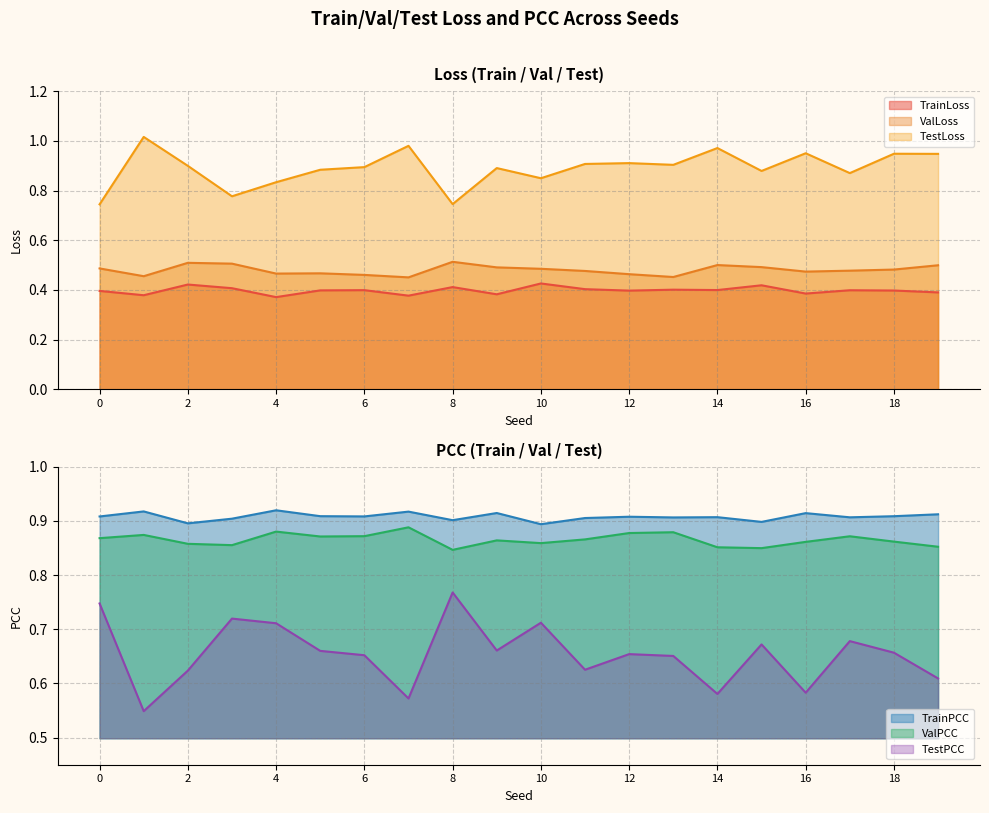

The ValLoss series shows 0.5 at 0. True or false?

True